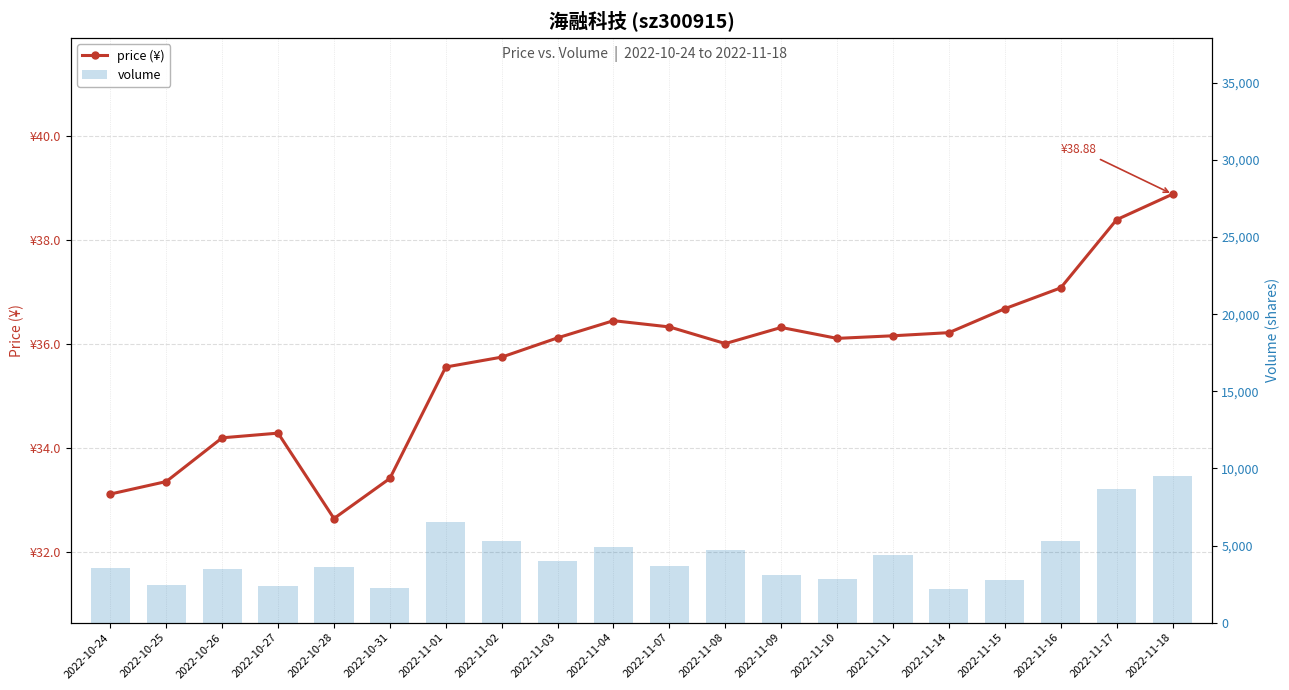

Reading left to right, what are all the values shown in this chart?

price (¥): 2022-10-24=33.1	2022-10-25=33.4	2022-10-26=34.2	2022-10-27=34.3	2022-10-28=32.6	2022-10-31=33.4	2022-11-01=35.6	2022-11-02=35.8	2022-11-03=36.1	2022-11-04=36.5	2022-11-07=36.3	2022-11-08=36.0	2022-11-09=36.3	2022-11-10=36.1	2022-11-11=36.2	2022-11-14=36.2	2022-11-15=36.7	2022-11-16=37.1	2022-11-17=38.4	2022-11-18=38.9
volume: 2022-10-24=3525.0	2022-10-25=2415.0	2022-10-26=3494.0	2022-10-27=2367.0	2022-10-28=3582.0	2022-10-31=2237.0	2022-11-01=6544.0	2022-11-02=5326.0	2022-11-03=4025.0	2022-11-04=4914.0	2022-11-07=3673.0	2022-11-08=4704.0	2022-11-09=3082.0	2022-11-10=2827.0	2022-11-11=4405.0	2022-11-14=2198.0	2022-11-15=2739.0	2022-11-16=5315.0	2022-11-17=8686.0	2022-11-18=9478.0